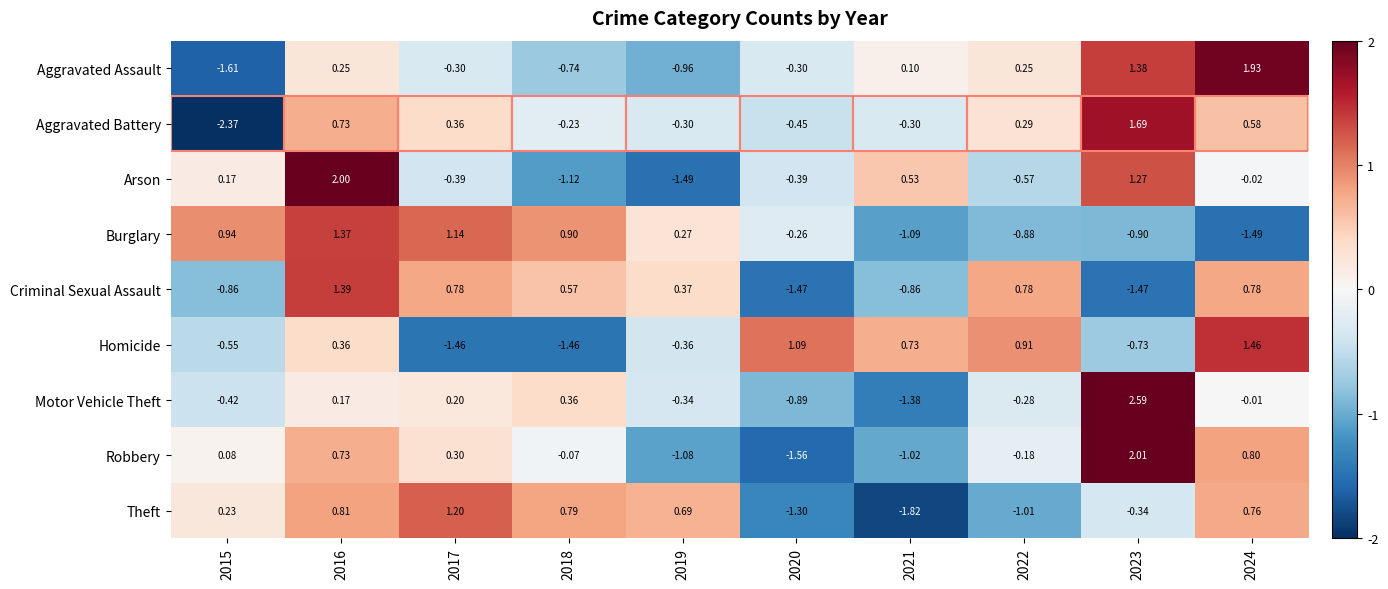

Which series changed the most between 2022 and 2023?

Motor Vehicle Theft